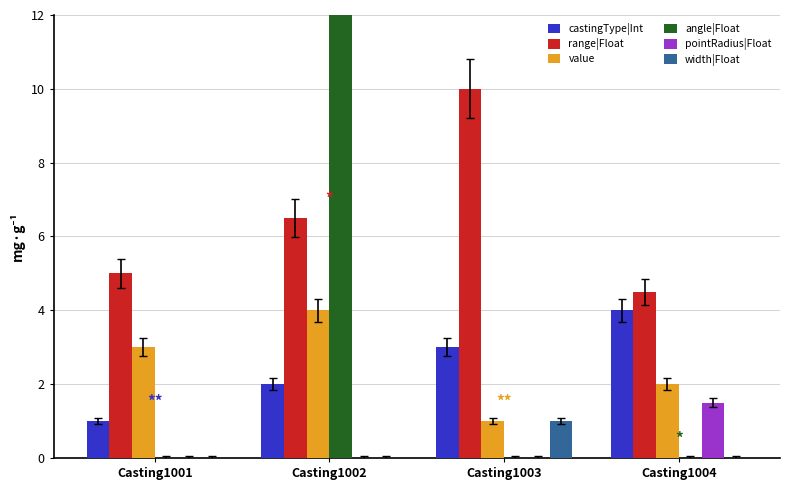

Count the width|Float values in the range 0 to 1.

4